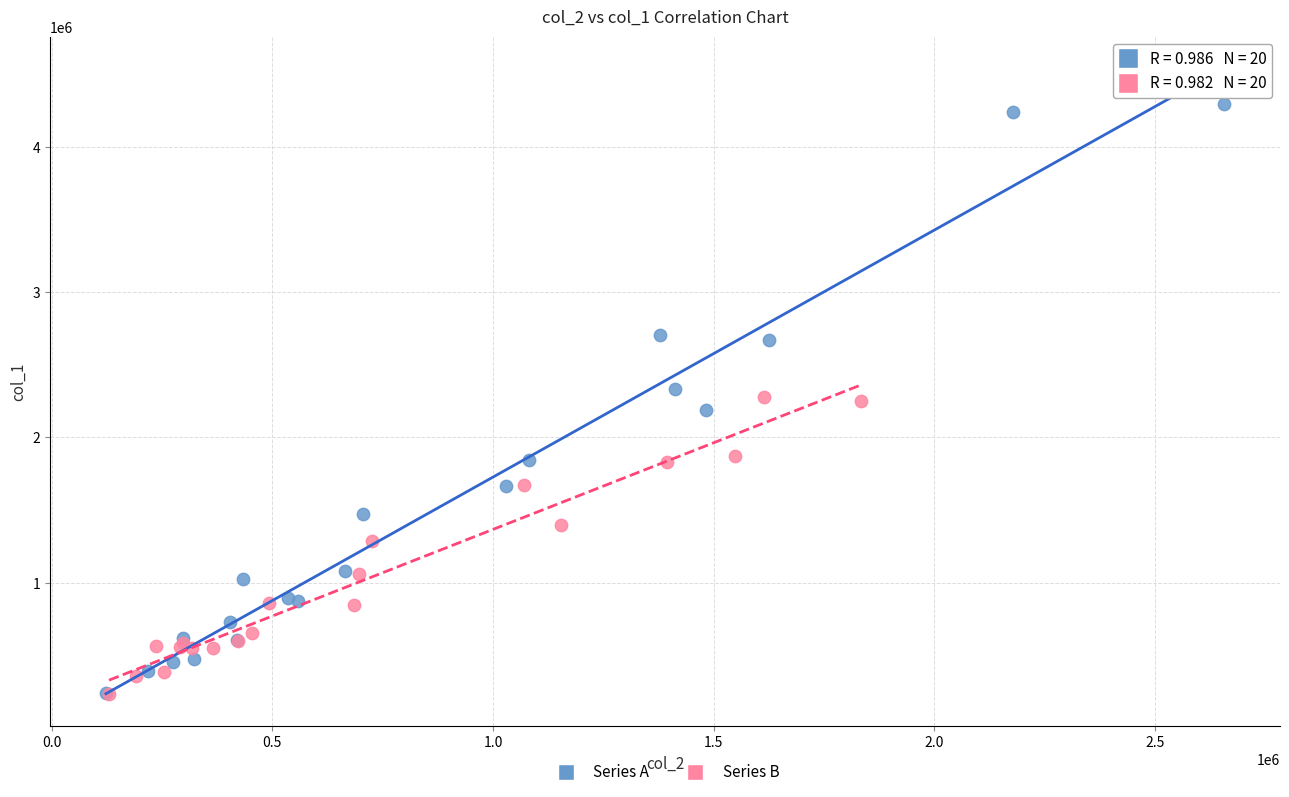

Which series reaches the maximum Y coordinate?

Series A